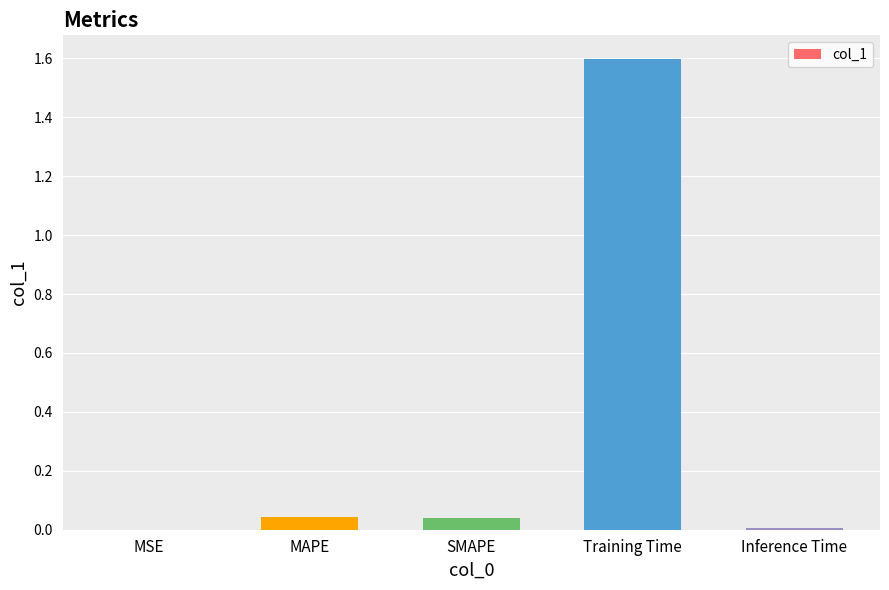

The chart shows a value of 0.1 at SMAPE. True or false?

False